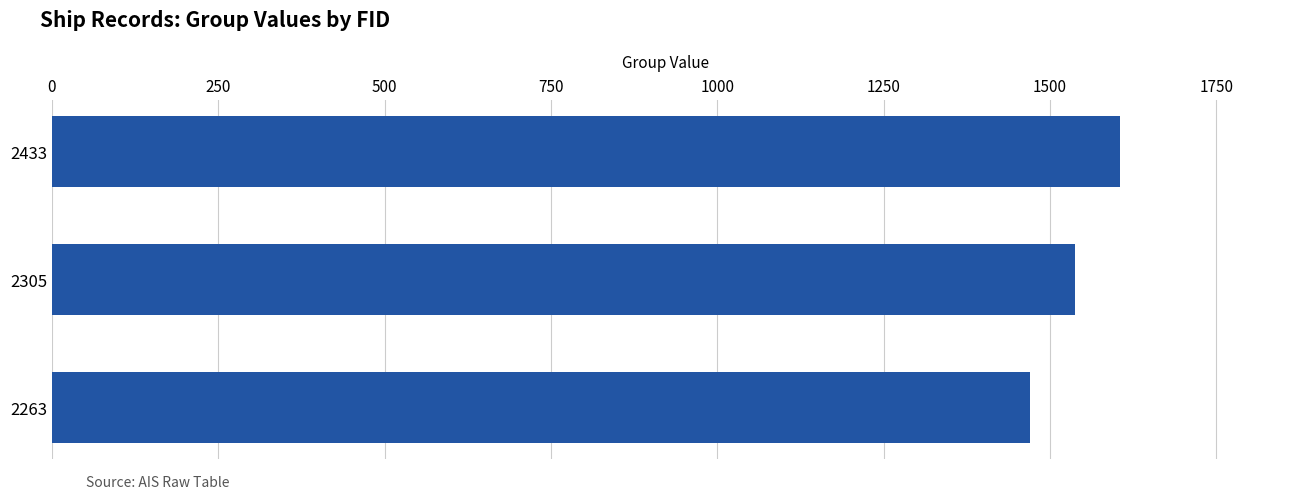

What is the difference between the maximum and minimum values?

135